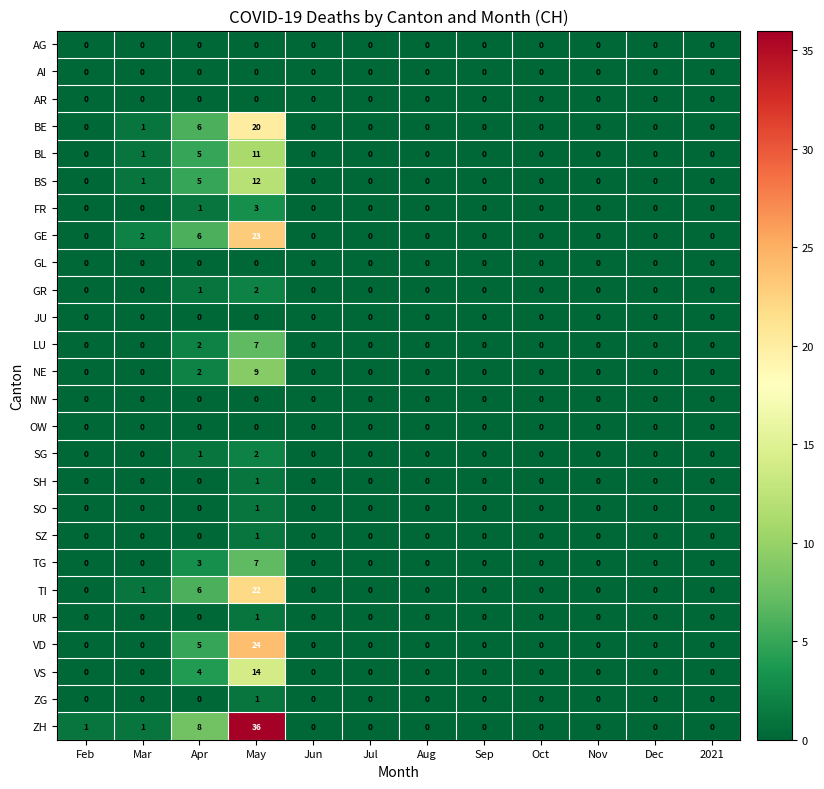

Count the number of data series in this chart.

26